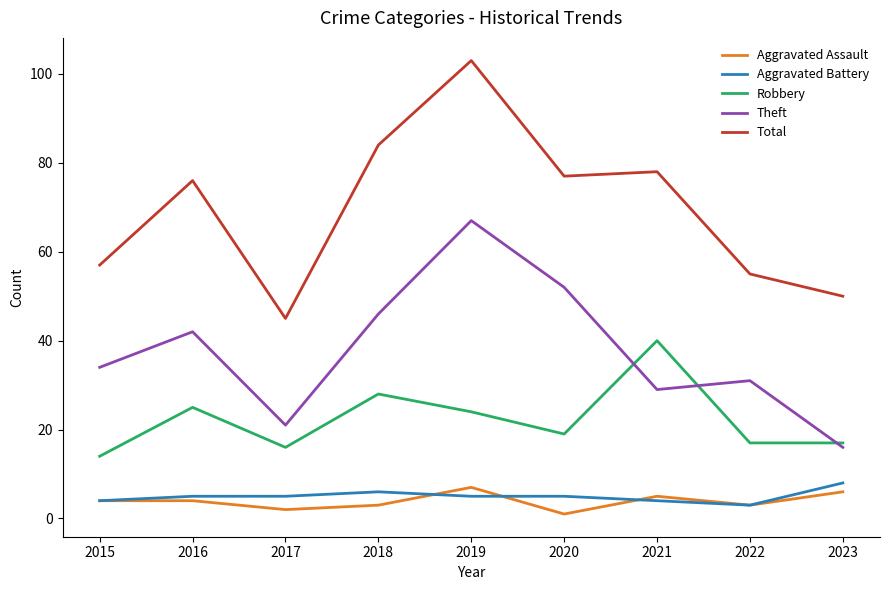

What is the approximate value of Aggravated Battery at 2018?

6